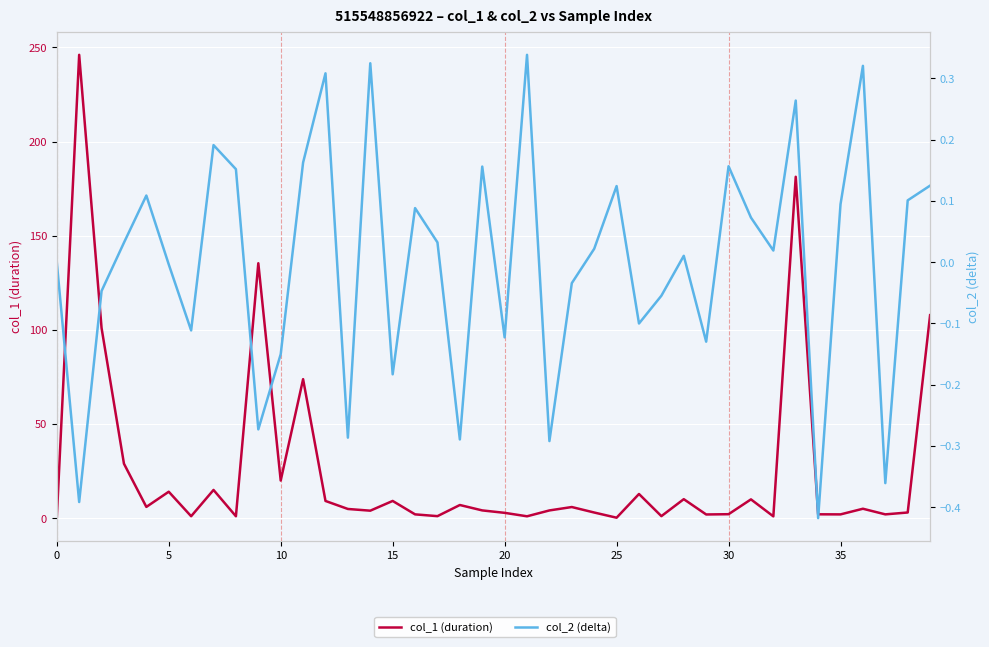

How many interior local valleys does the col_1 (duration) series have?

13